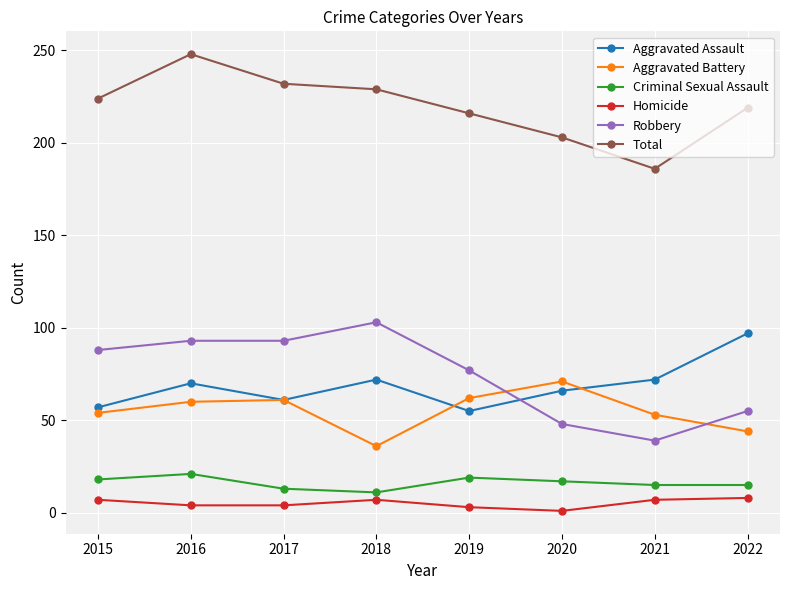

How many values in the Homicide series are below 7?

4